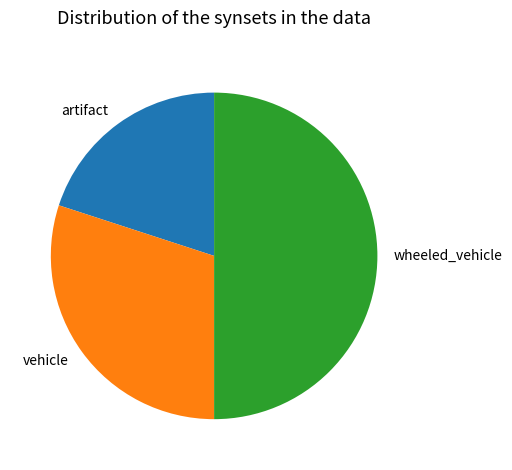

How many segments does this pie chart have?

3